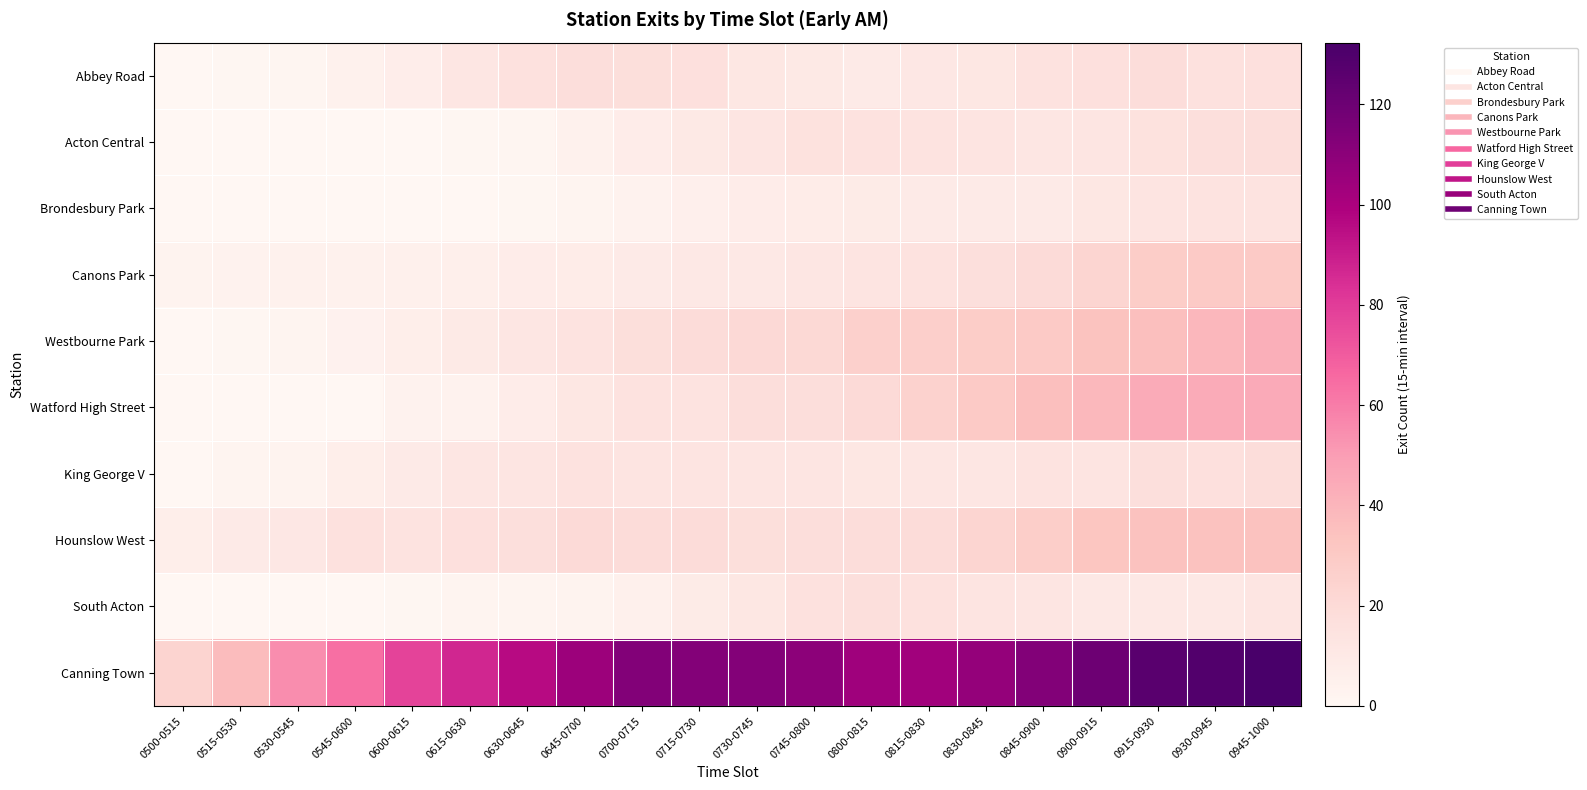

Which series has the largest total across all categories?

Canning Town